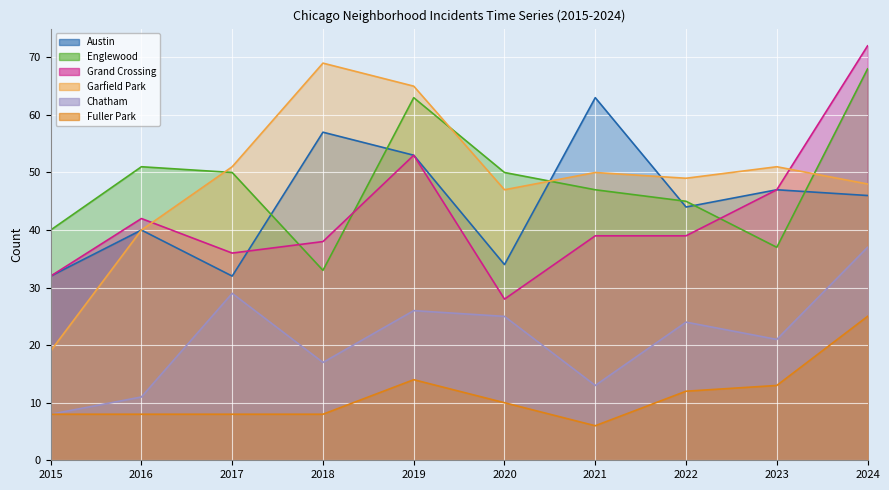

At which category does Chatham reach its first local valley?

2018